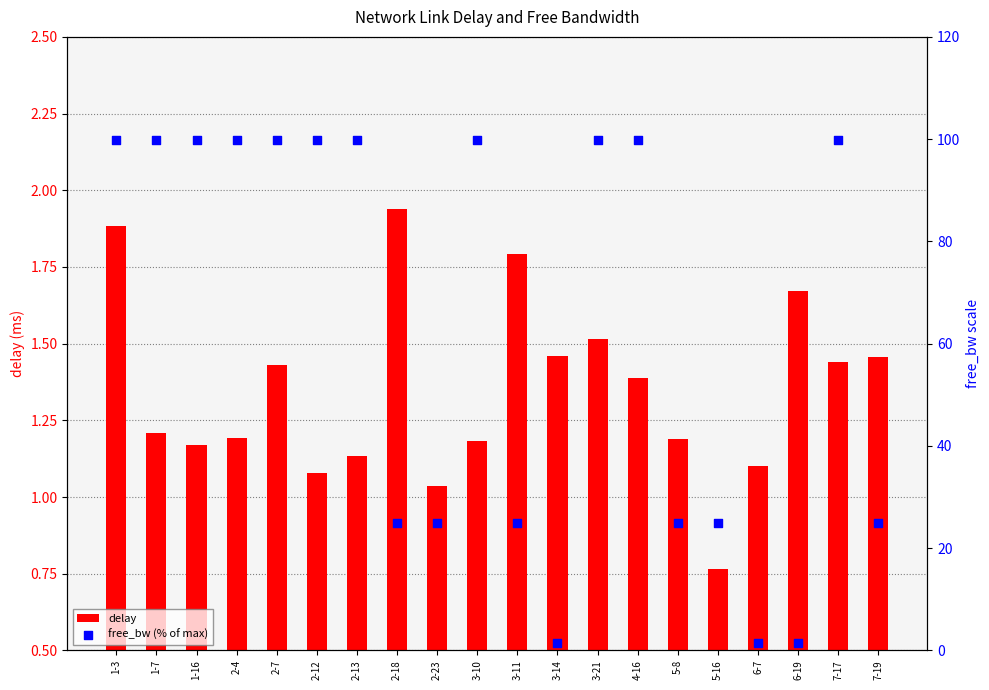

What is the total value across all series at 1-7?

101.1